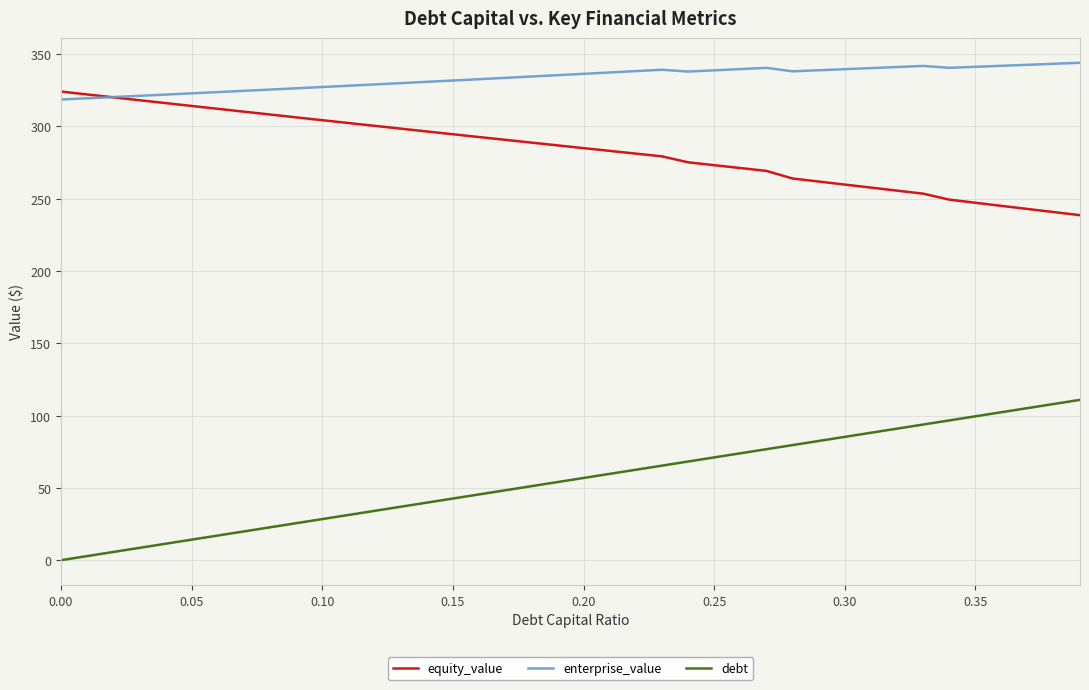

List the series in order of their peak value, lowest first.

debt, equity_value, enterprise_value